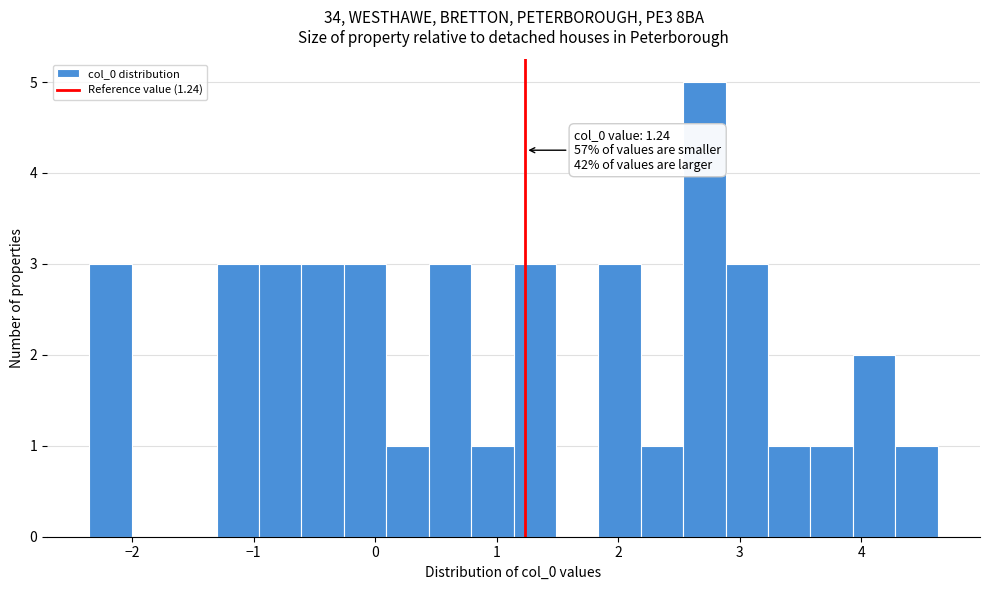

Around what value on the x-axis is the tallest bar? Give the approximate position of its centre, as read against the axis.

2.7